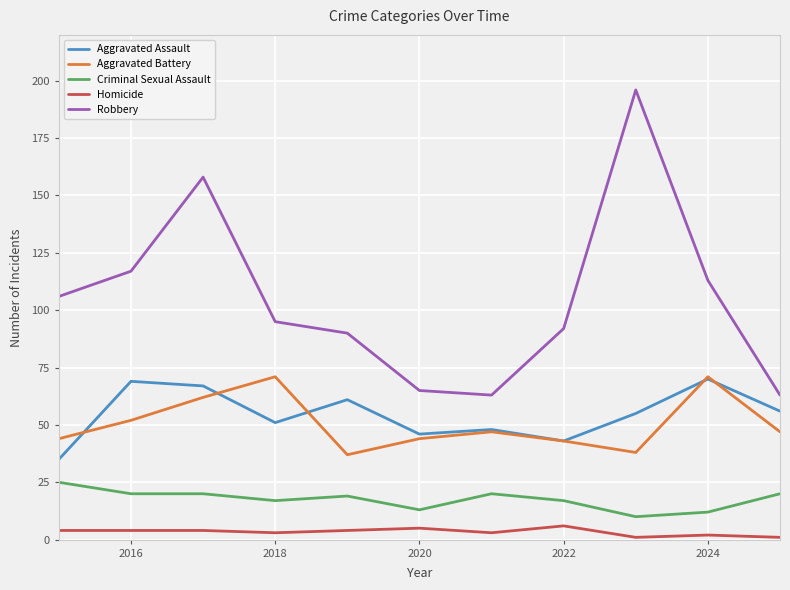

Which series has the largest range (max minus min)?

Robbery